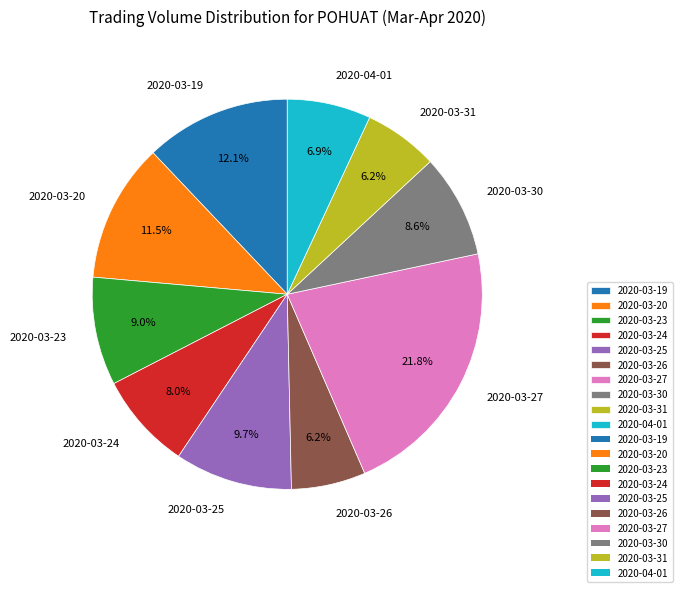

To the nearest percent, what portion does 2020-03-24 represent?

8%